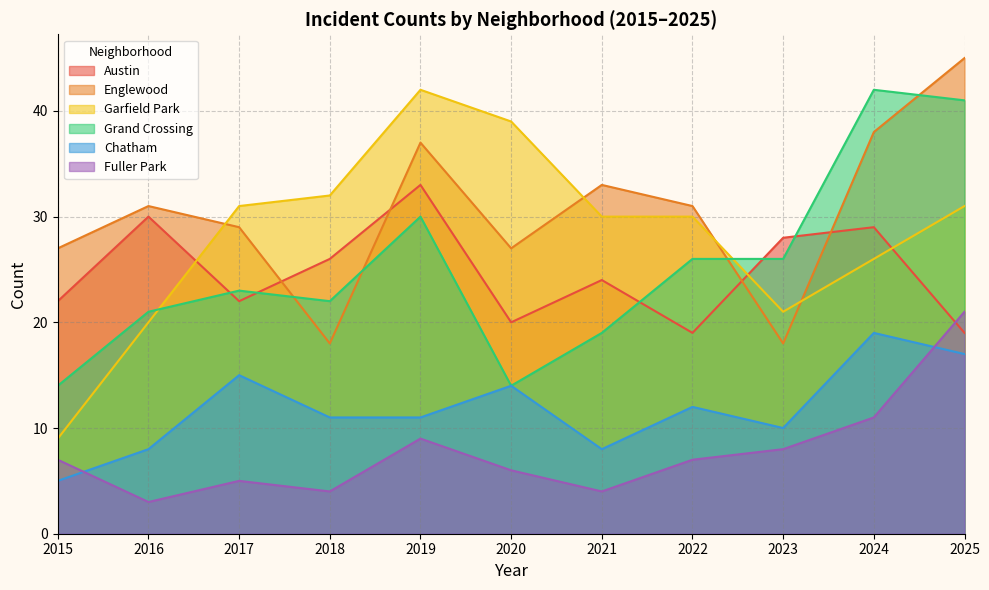

What is the greatest value displayed?

45